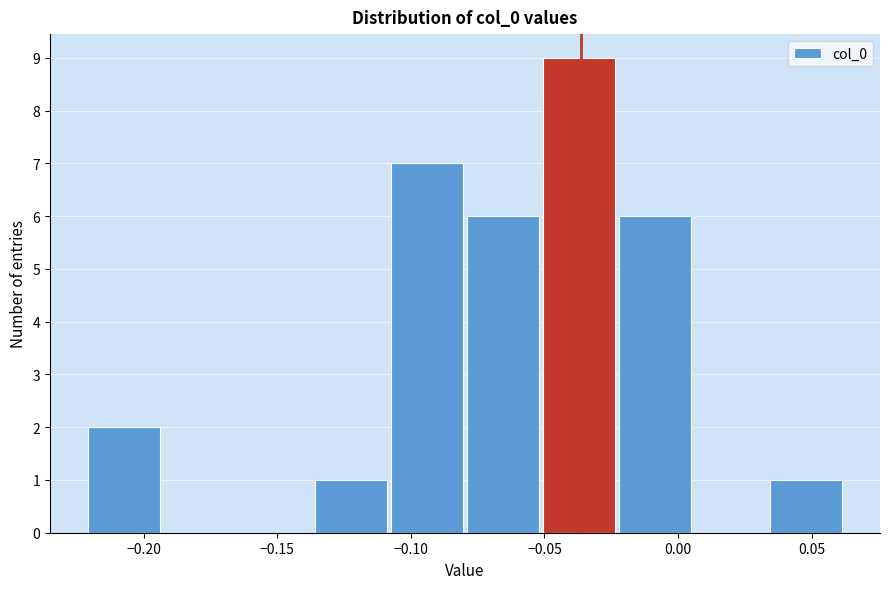

What is the height of the bar covering -0.220 to -0.195 on the x-axis? Neither the bar edges nor the heights are printed on the chart, so give them approximately, as read against the axes.

2